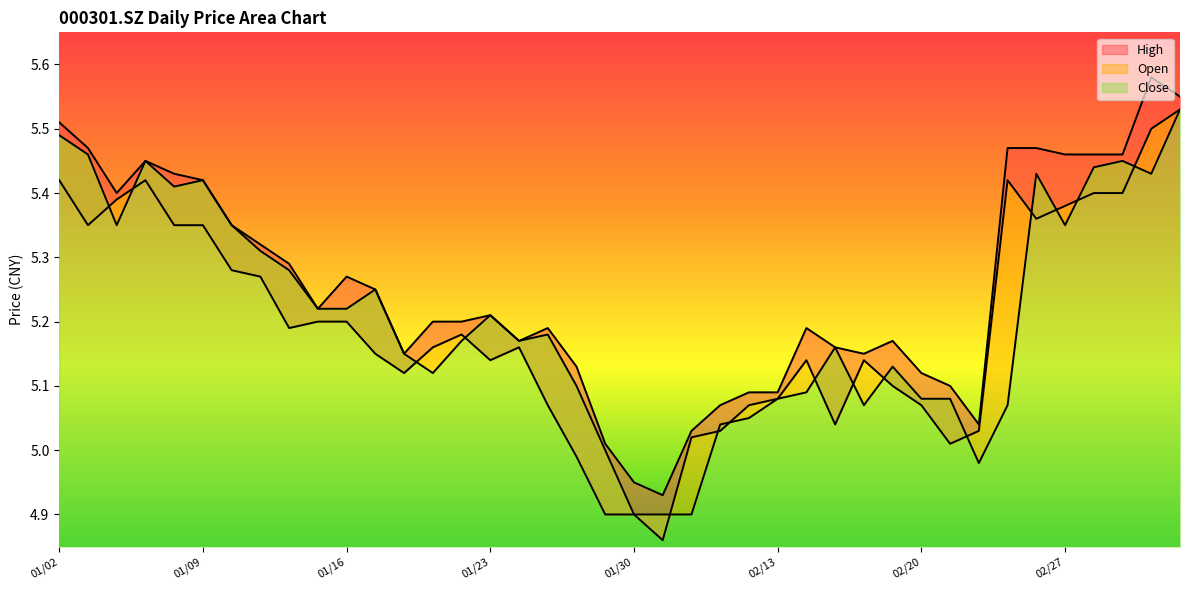

At which category does open reach its first local peak?

20190107